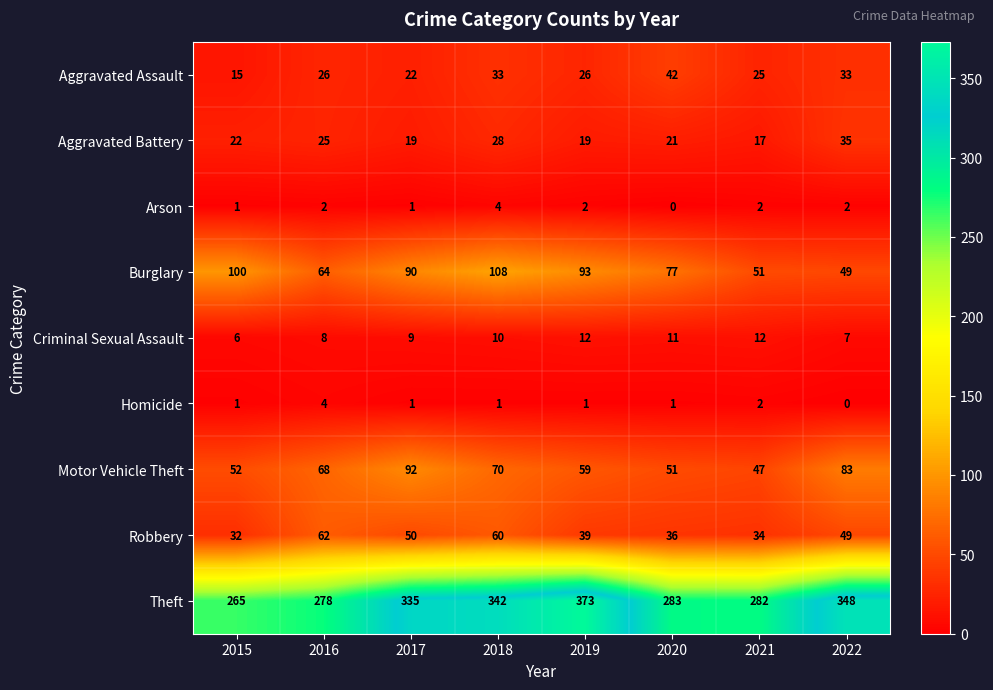

Rank the categories by Burglary value from highest to lowest.

2018, 2015, 2019, 2017, 2020, 2016, 2021, 2022